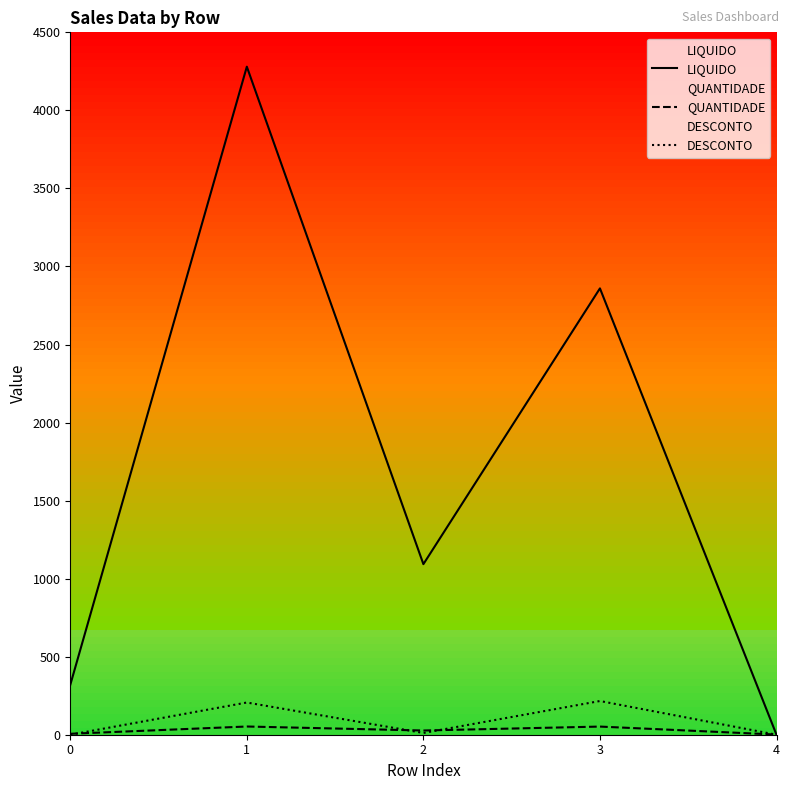

At which category is the sum across all series the highest?

1